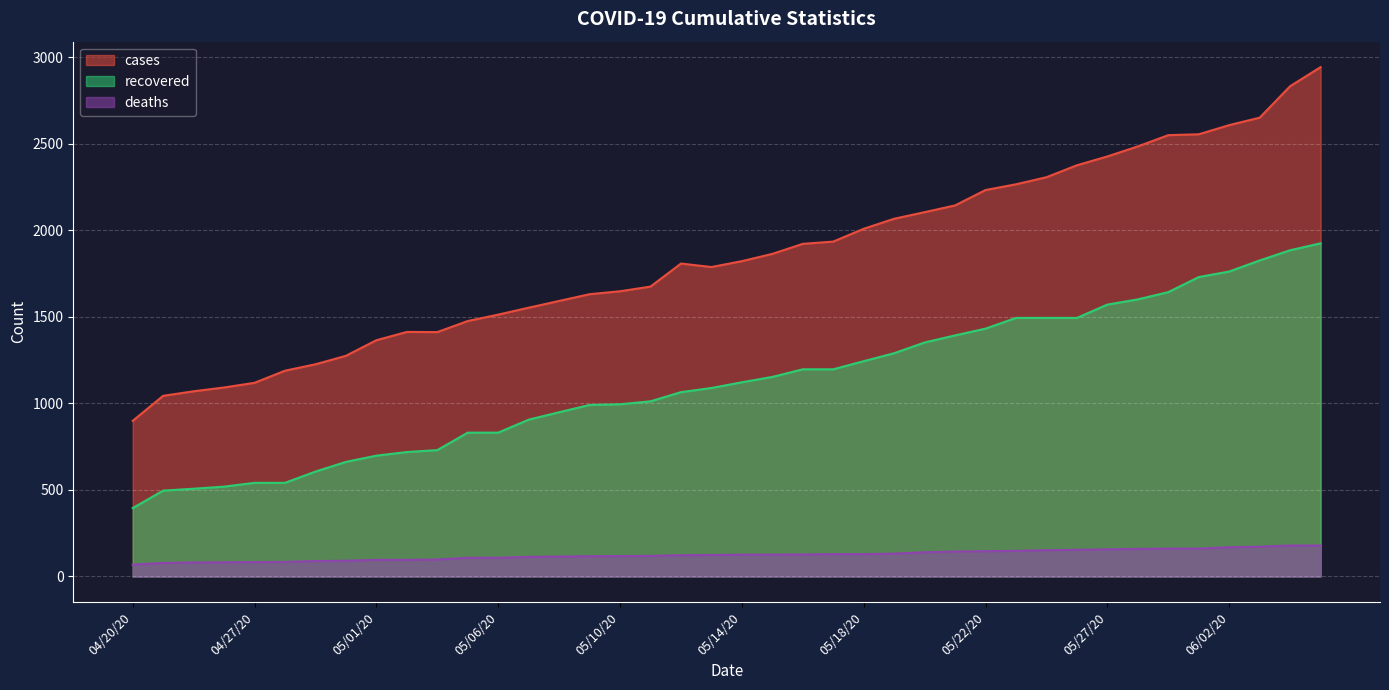

At which label does cases reach its peak?

06/10/20